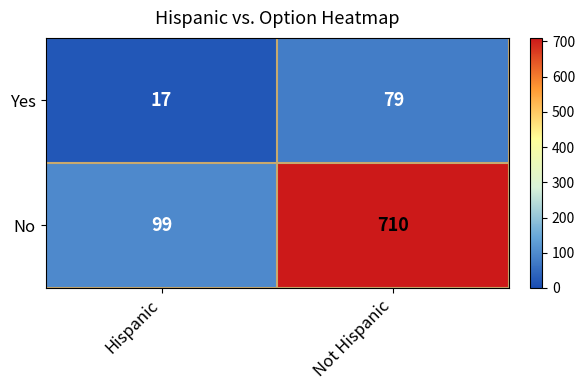

Reading right to left, transcribe all the data shown in this chart.

Yes: Not Hispanic=79	Hispanic=17
No: Not Hispanic=710	Hispanic=99